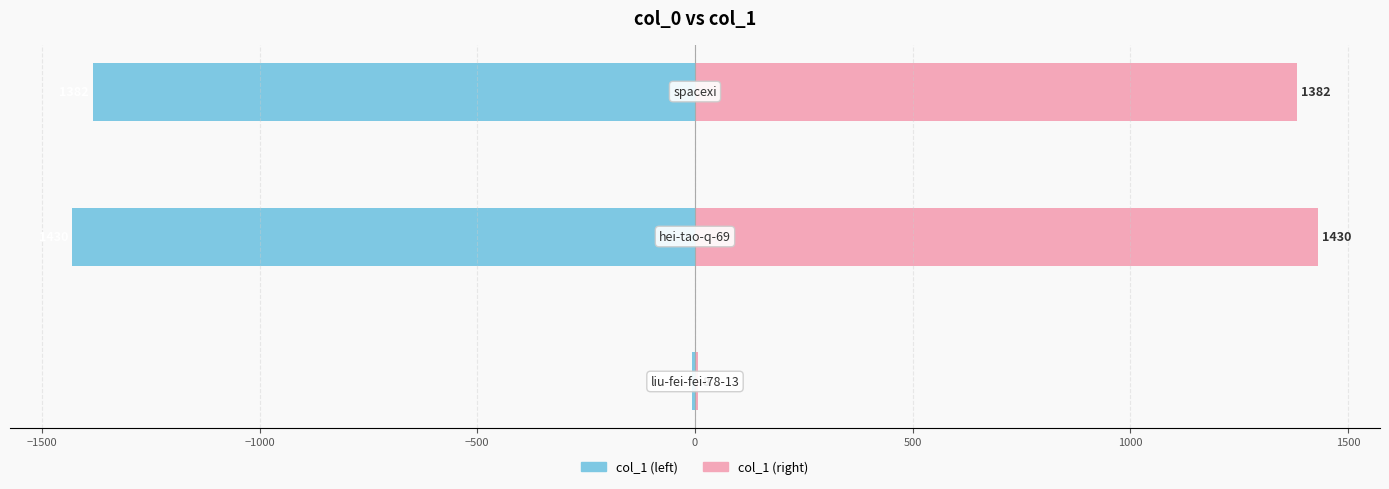

Reading left to right, transcribe all the data shown in this chart.

col_1 (left): -8	-1430	-1382
col_1 (right): 8	1430	1382